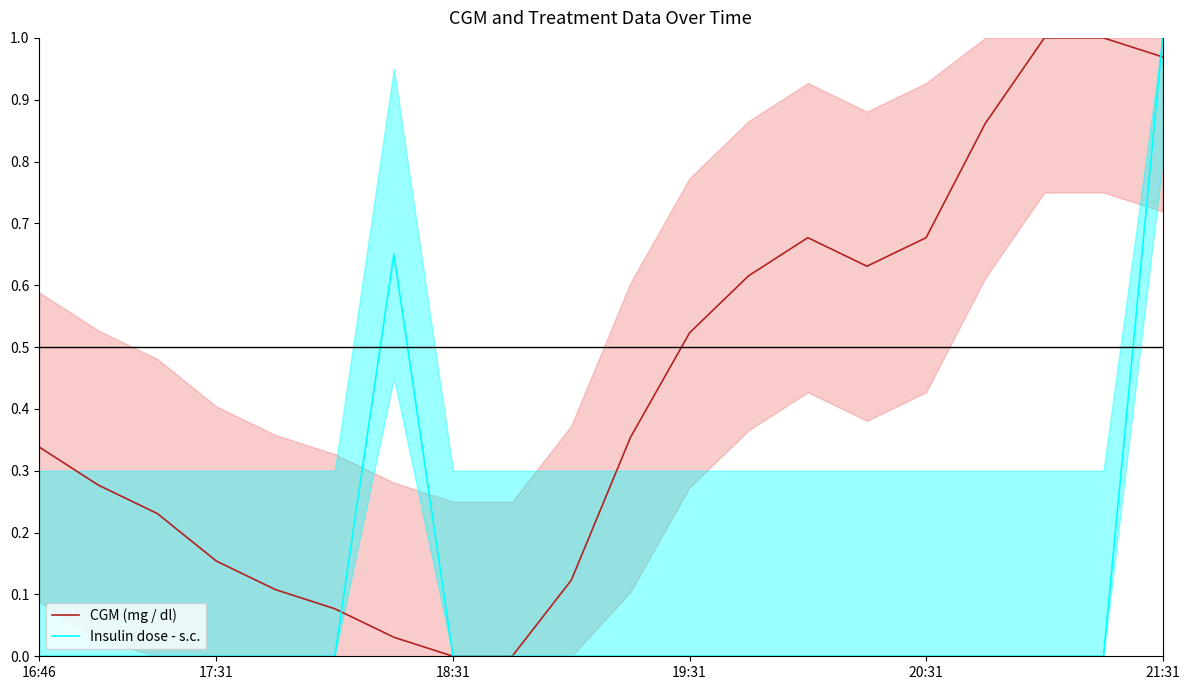

The value of Insulin dose - s.c. at 17:31 is 0.0. True or false?

True